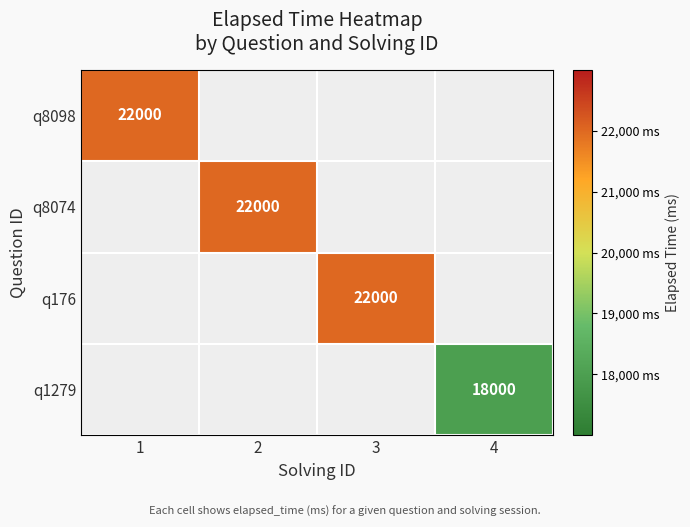

How many distinct data groups are displayed?

4